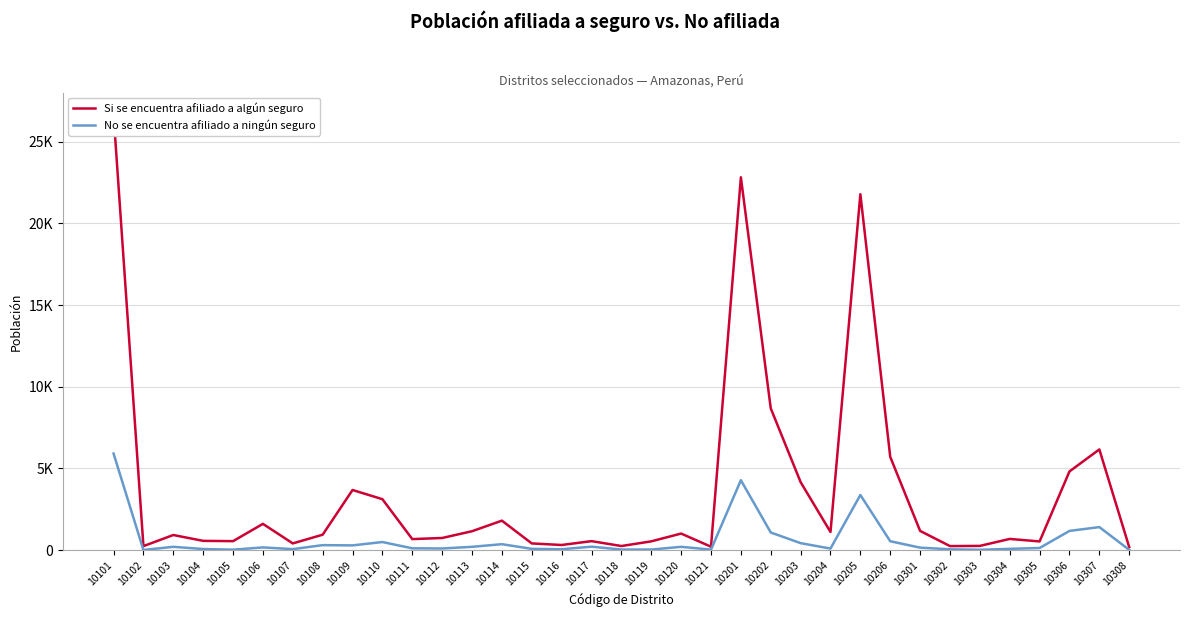

True or false: Si se encuentra afiliado a algún seguro has more than 0 points higher than both neighbors.

True